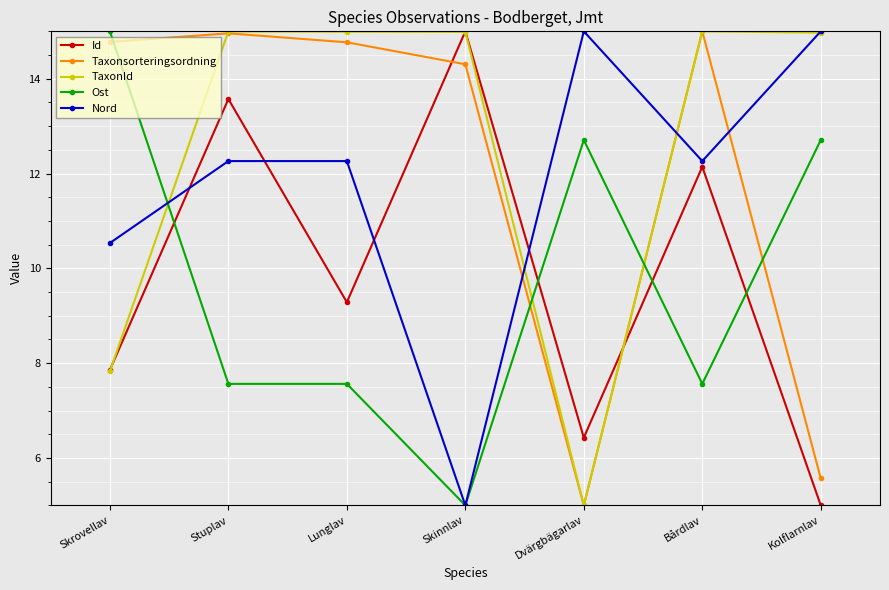

Is it true that Id equals 12.1 at Bårdlav?

True